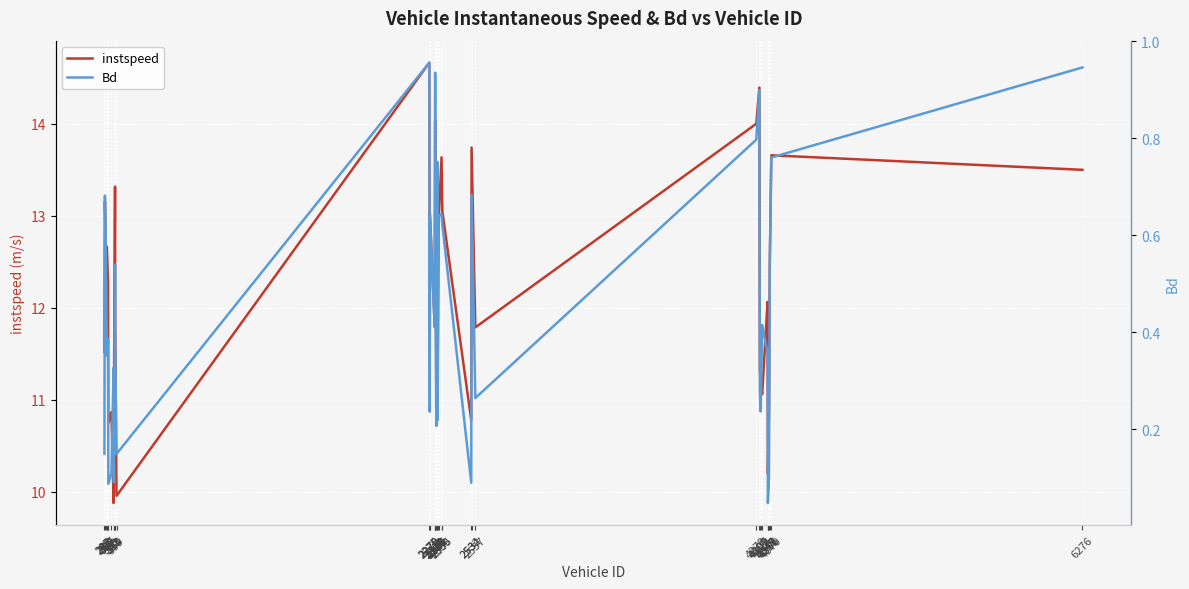

At which label does Bd reach its minimum?

4349